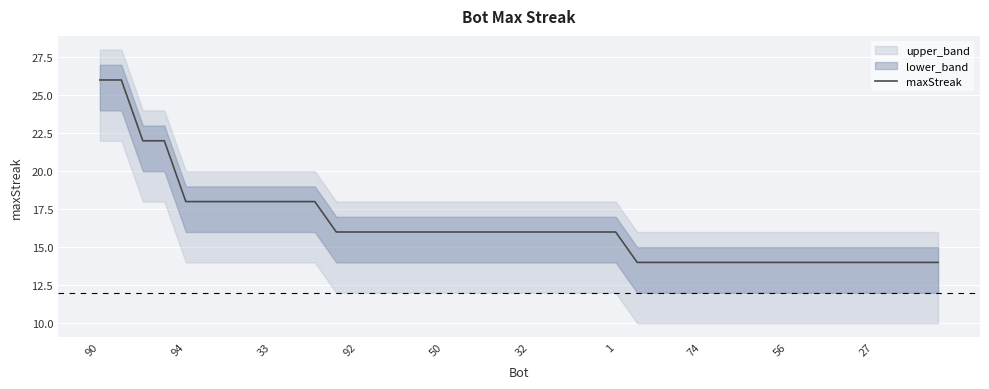

True or false: maxStreak has a value of 9 at 27.

False